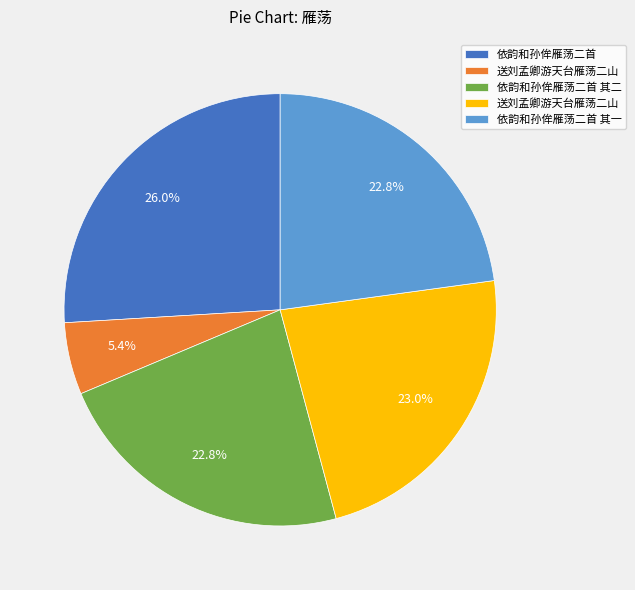

Does any single category account for the majority?

No